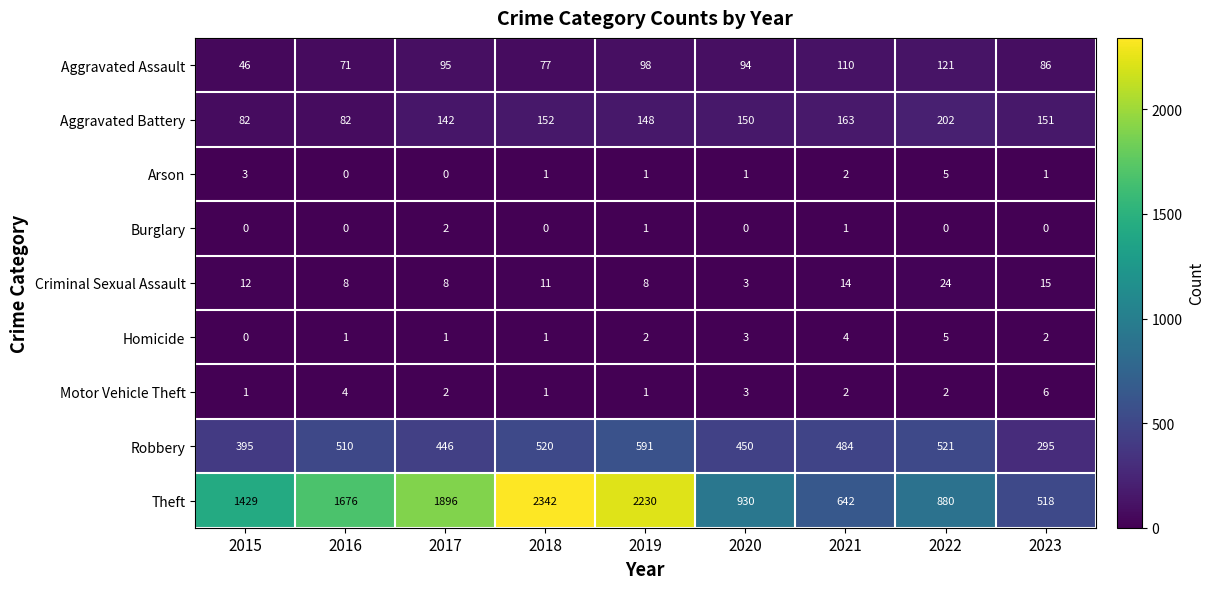

At 2023, list the series in order from largest to smallest.

Theft, Robbery, Aggravated Battery, Aggravated Assault, Criminal Sexual Assault, Motor Vehicle Theft, Homicide, Arson, Burglary